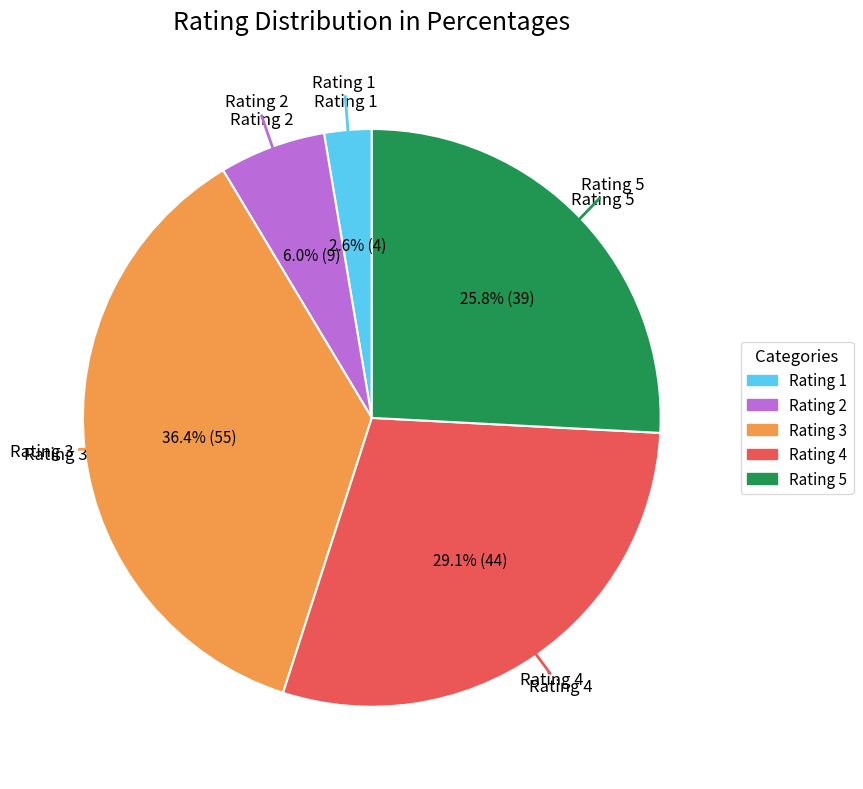

Does any single category account for the majority?

No